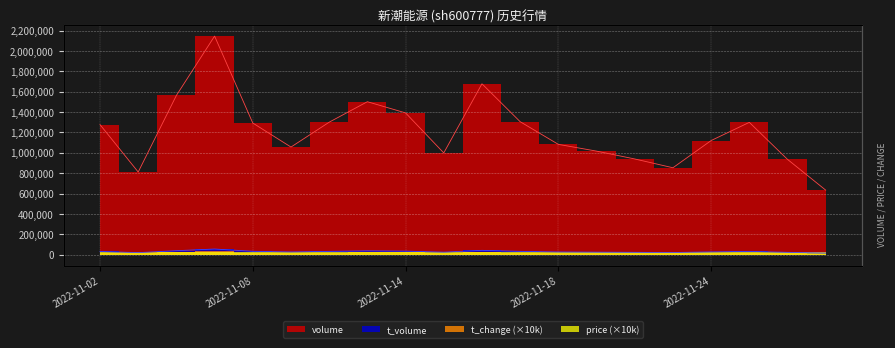

What is the total value across all series at 2022-11-21?

1040851